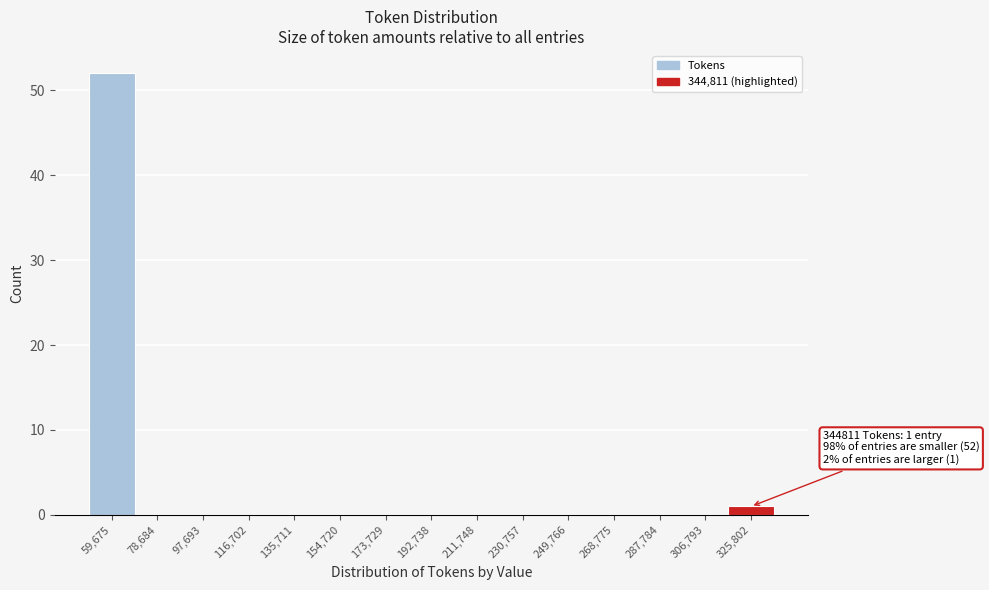

Reading left to right, what are all the values shown in this chart?

59,675=52	78,684=0	97,693=0	116,702=0	135,711=0	154,720=0	173,729=0	192,738=0	211,748=0	230,757=0	249,766=0	268,775=0	287,784=0	306,793=0	325,802=1